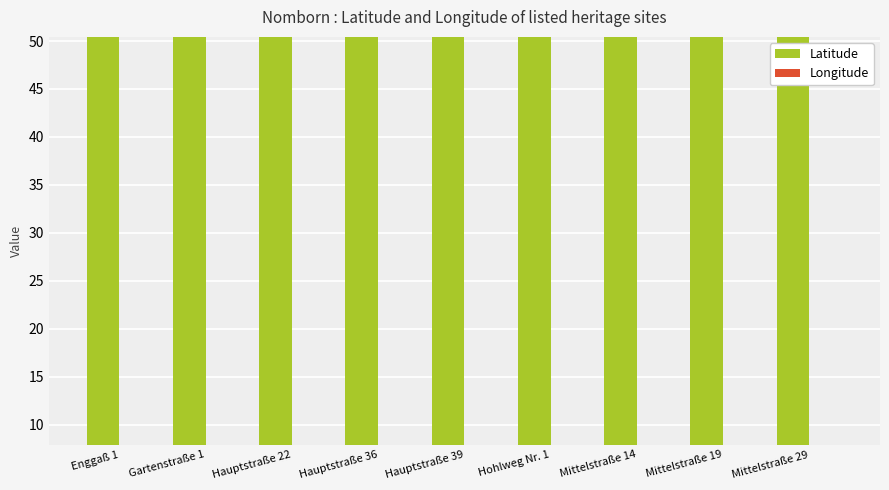

What is the value of the Latitude bar at the 4th from the left?

50.4